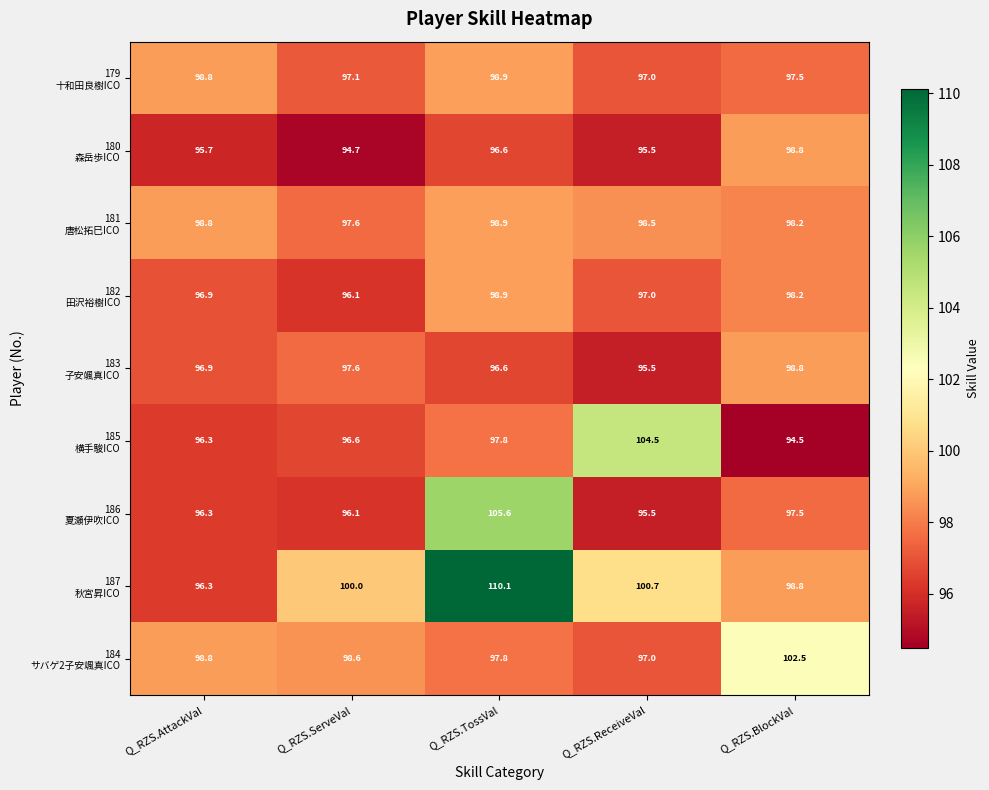

Which label corresponds to the smallest value in the chart?

Q_RZS.BlockVal